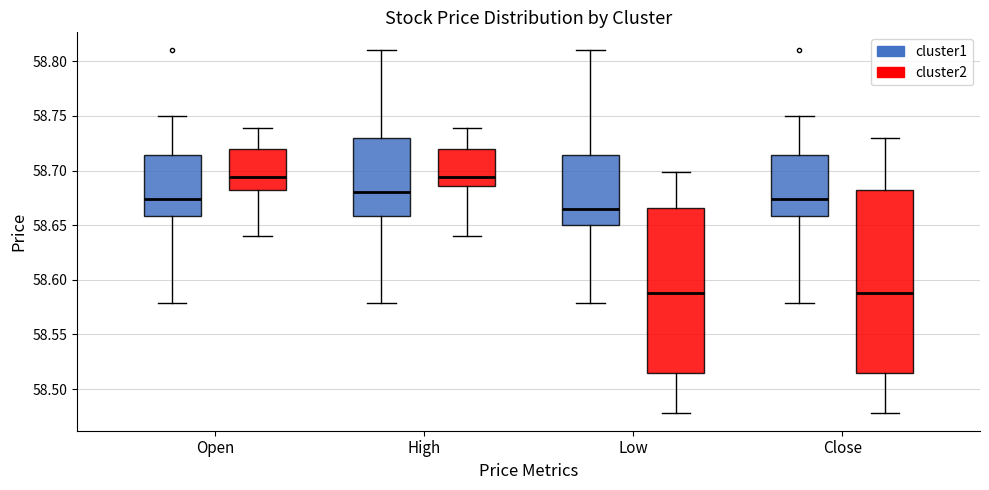

Reading left to right, read every box against the y-axis: the position of its median line, the range the box covers, and the ends of its whiskers. The values are not printed on the chart, so give them approximately, as read against the axis.

Open (cluster1): median 58.675, box 58.660 to 58.715, whiskers 58.580 to 58.750
Open (cluster2): median 58.695, box 58.680 to 58.720, whiskers 58.640 to 58.740
High (cluster1): median 58.680, box 58.660 to 58.730, whiskers 58.580 to 58.810
High (cluster2): median 58.695, box 58.685 to 58.720, whiskers 58.640 to 58.740
Low (cluster1): median 58.665, box 58.650 to 58.715, whiskers 58.580 to 58.810
Low (cluster2): median 58.590, box 58.515 to 58.665, whiskers 58.480 to 58.700
Close (cluster1): median 58.675, box 58.660 to 58.715, whiskers 58.580 to 58.750
Close (cluster2): median 58.590, box 58.515 to 58.680, whiskers 58.480 to 58.730